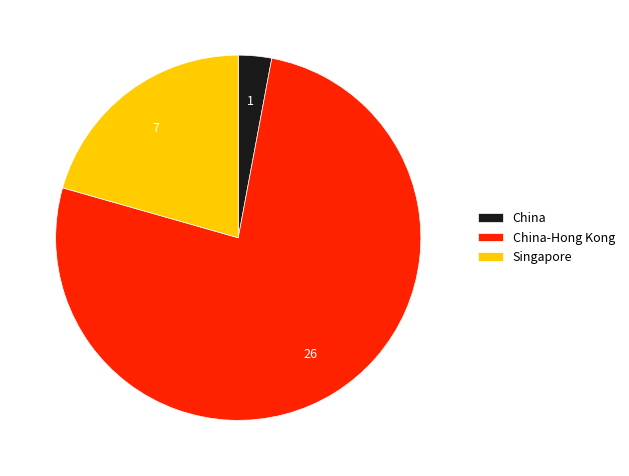

The Singapore slice represents 31% of the pie. True or false?

False